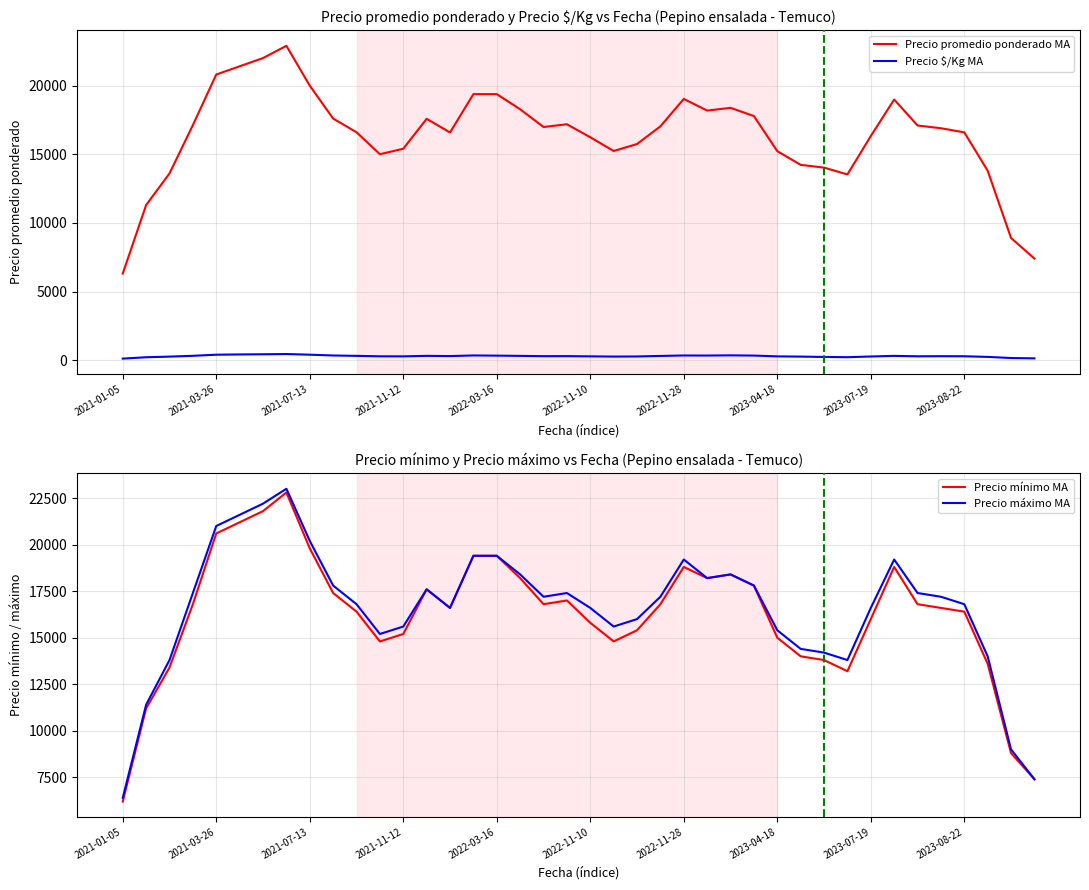

At how many categories does at least one series exceed 326?

40